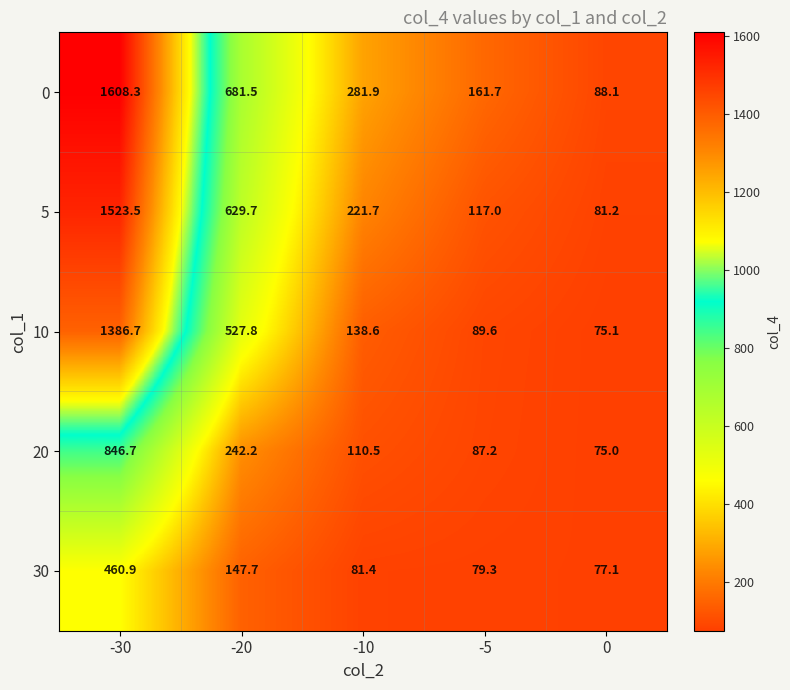

Reading right to left, list all the values displayed in this chart.

0: 0=88.1	-5=161.7	-10=281.9	-20=681.5	-30=1608.3
5: 0=81.2	-5=117.0	-10=221.7	-20=629.7	-30=1523.5
10: 0=75.1	-5=89.6	-10=138.6	-20=527.8	-30=1386.7
20: 0=75.0	-5=87.2	-10=110.5	-20=242.2	-30=846.7
30: 0=77.1	-5=79.3	-10=81.4	-20=147.7	-30=460.9